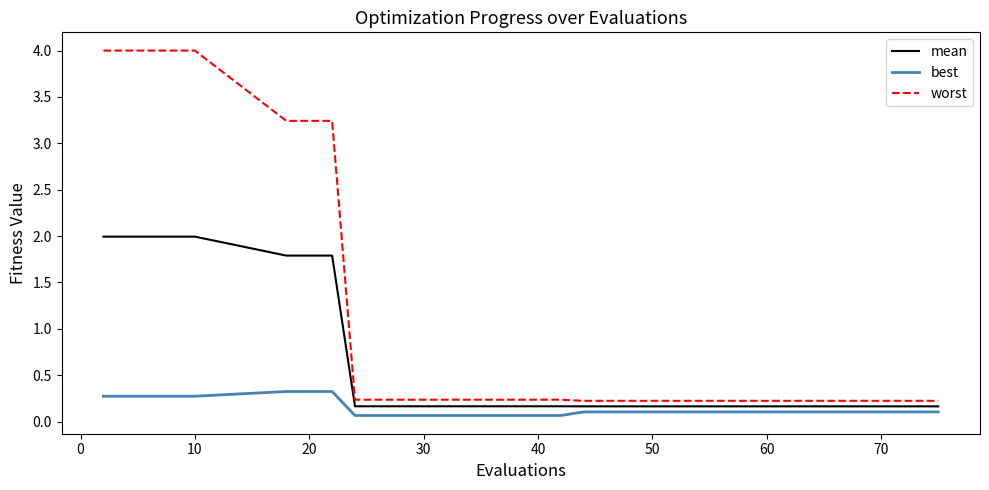

Reading right to left, extract all data points from this chart.

mean: 0.2	0.2	0.2	0.2	0.2	0.2	0.2	0.2	0.2	0.2	0.2	0.2	1.8	1.8	1.8	2.0	2.0	2.0	2.0	2.0
best: 0.1	0.1	0.1	0.1	0.1	0.1	0.1	0.1	0.1	0.1	0.1	0.1	0.3	0.3	0.3	0.3	0.3	0.3	0.3	0.3
worst: 0.2	0.2	0.2	0.2	0.2	0.2	0.2	0.2	0.2	0.2	0.2	0.2	3.2	3.2	3.2	4.0	4.0	4.0	4.0	4.0